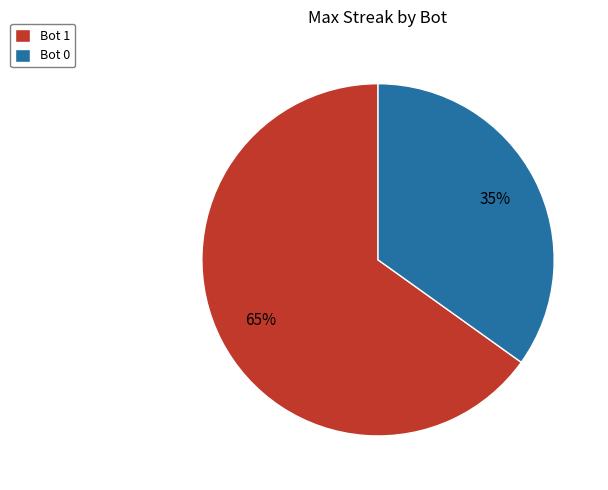

Does Bot 1 represent more than half of the total?

Yes